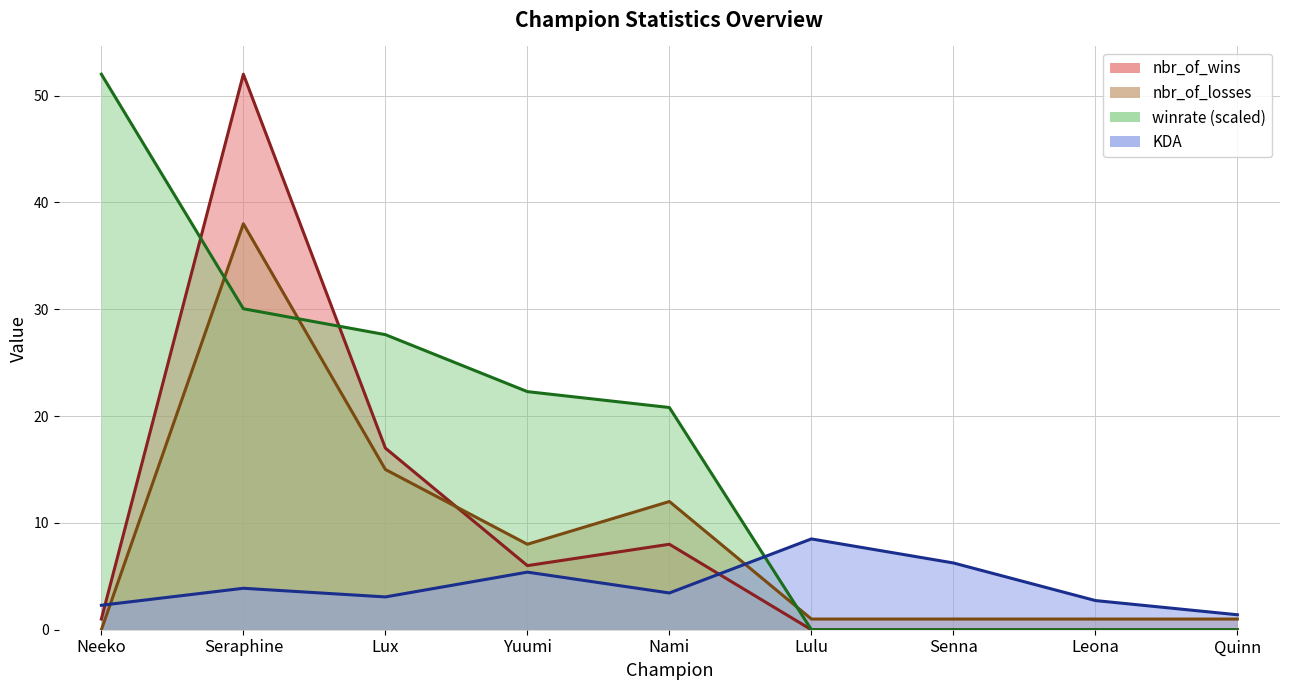

How many data points in nbr_of_wins are above 1?

4